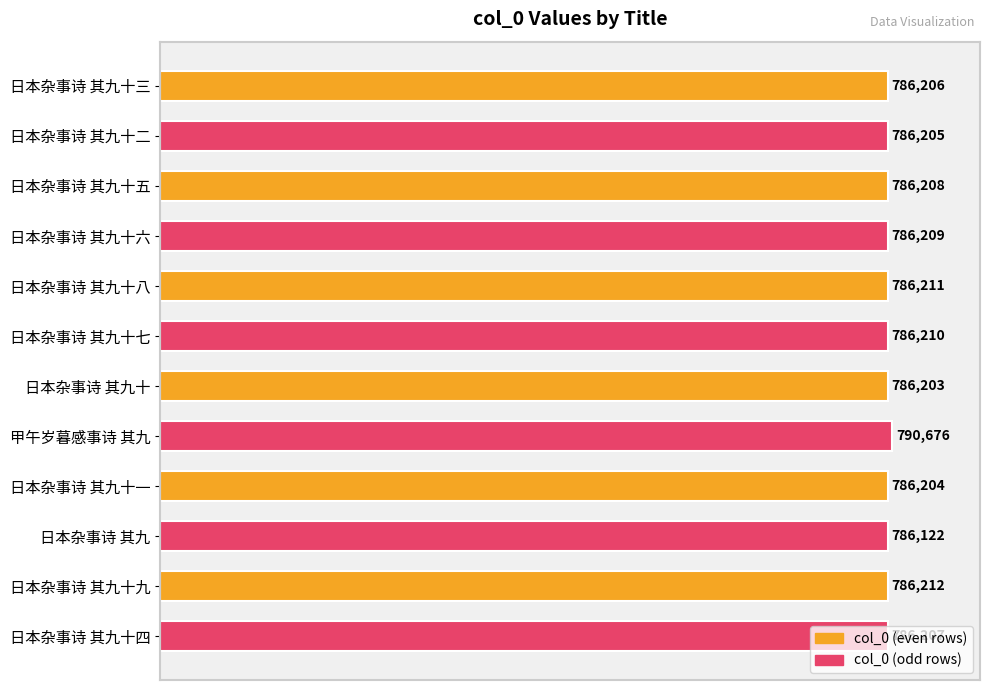

Approximately how many times larger is the value at 日本杂事诗 其九十二 compared to 日本杂事诗 其九?

1.0